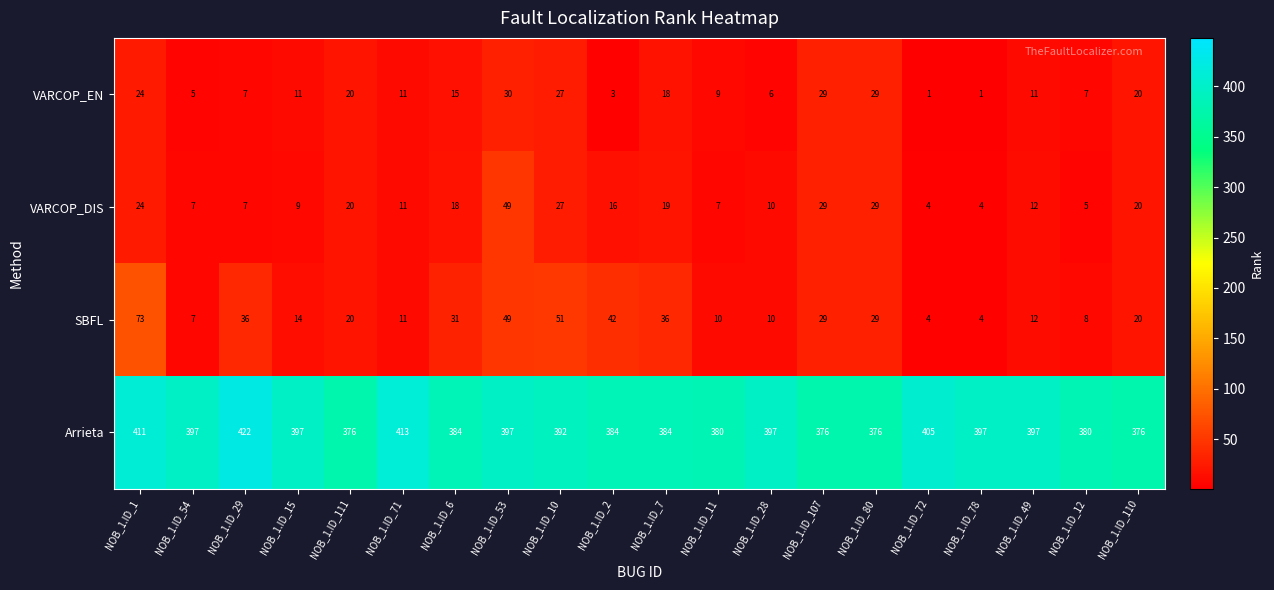

What is the average value of the VARCOP_EN series?

14